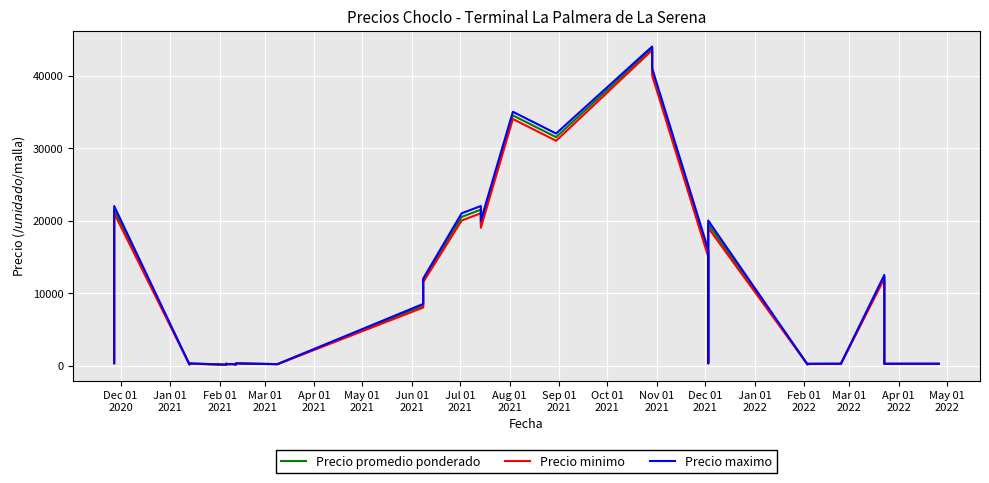

What position from the left is Feb 01
2021?

3